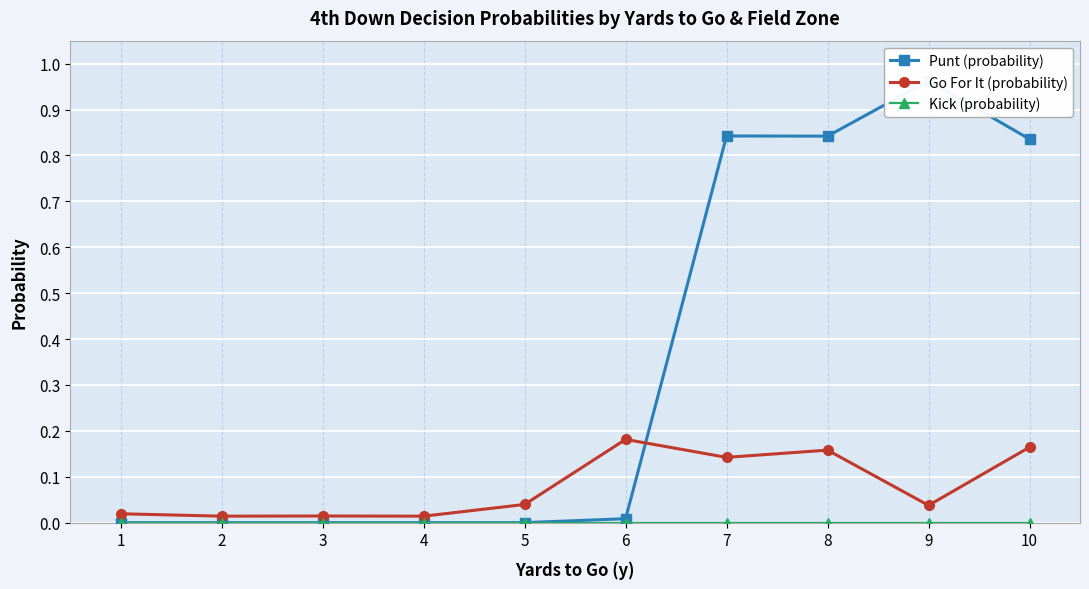

True or false: Go For It (probability) has a value of 0.0 at 9.

False